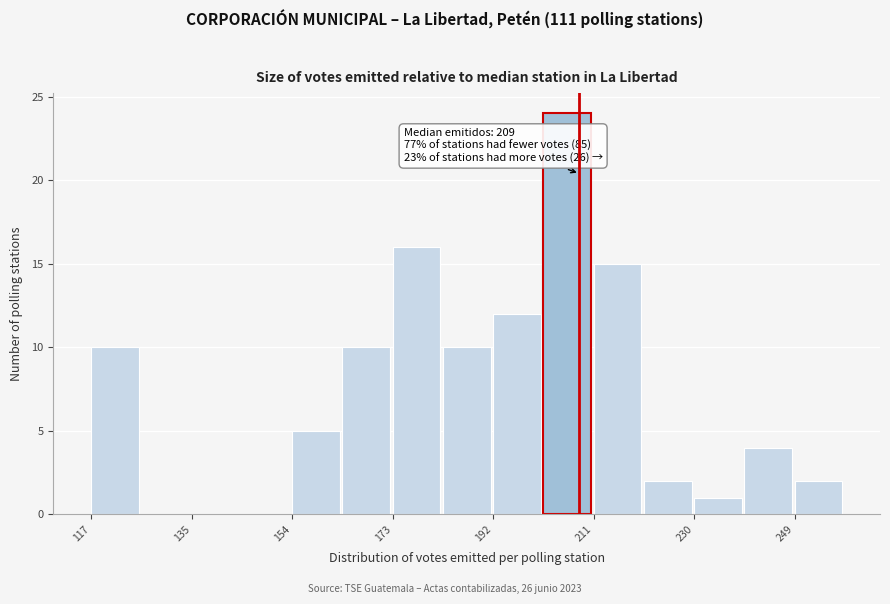

Over which range of the x-axis is the bar tallest?

202 to 212